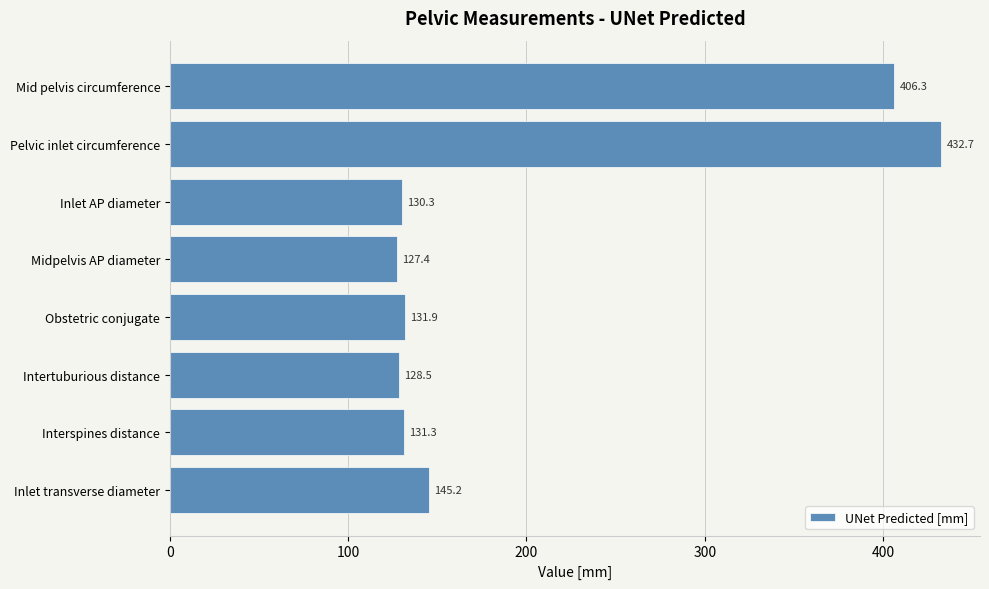

Reading bottom to top, list all the values displayed in this chart.

Inlet transverse diameter=145.2	Interspines distance=131.3	Intertuburious distance=128.5	Obstetric conjugate=131.9	Midpelvis AP diameter=127.4	Inlet AP diameter=130.3	Pelvic inlet circumference=432.7	Mid pelvis circumference=406.3